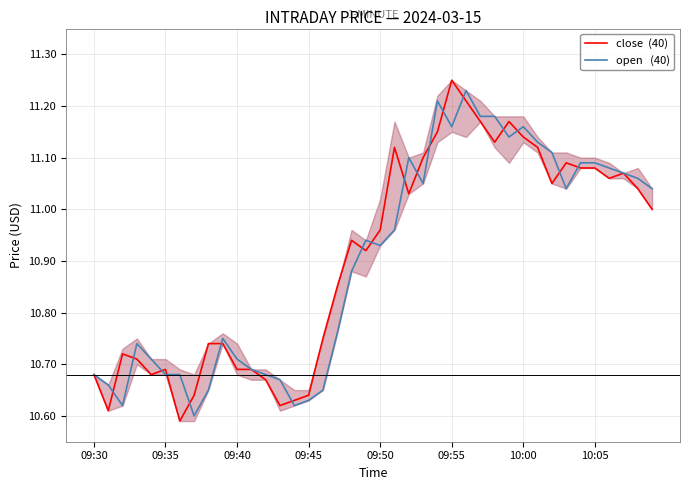

How many lines are shown in the chart?

2